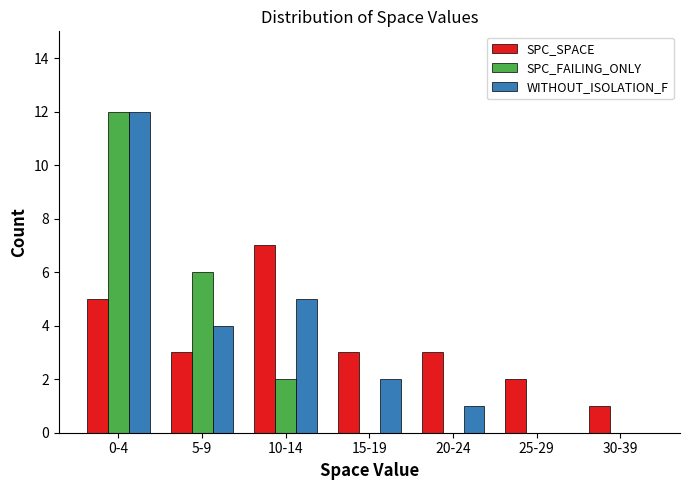

Reading left to right, what are all the values shown in this chart?

SPC_SPACE: 0-4=5	5-9=3	10-14=7	15-19=3	20-24=3	25-29=2	30-39=1
SPC_FAILING_ONLY: 0-4=12	5-9=6	10-14=2	15-19=0	20-24=0	25-29=0	30-39=0
WITHOUT_ISOLATION_F: 0-4=12	5-9=4	10-14=5	15-19=2	20-24=1	25-29=0	30-39=0